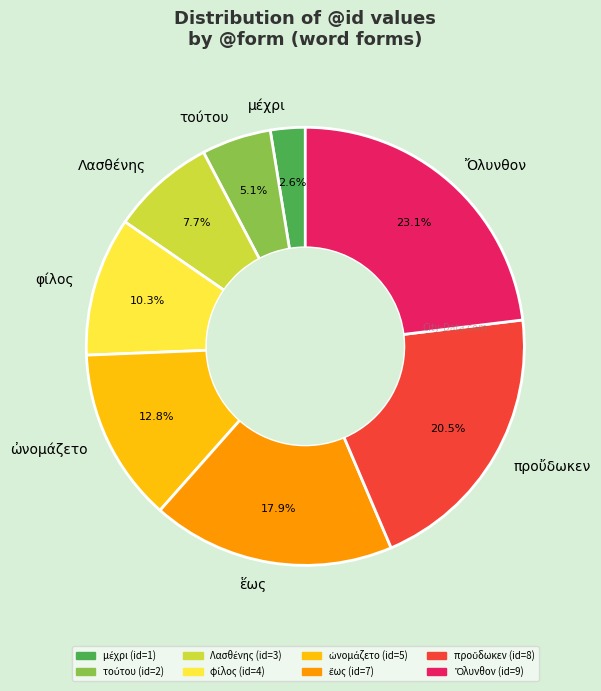

Is there a majority slice in this chart?

No